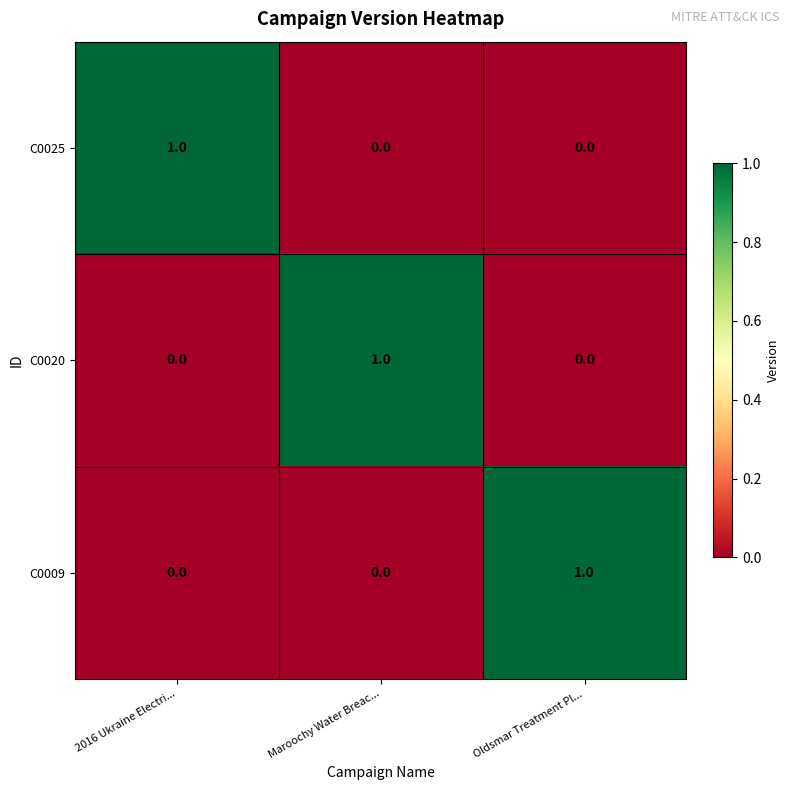

At which label does C0009 reach its peak?

Oldsmar Treatment Pl...